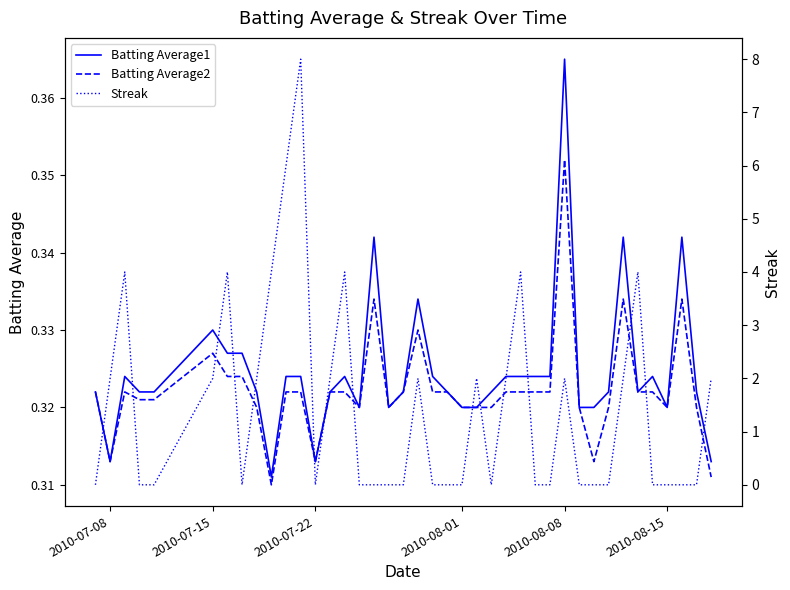

At which label does Batting Average1 reach its peak?

2010-08-08